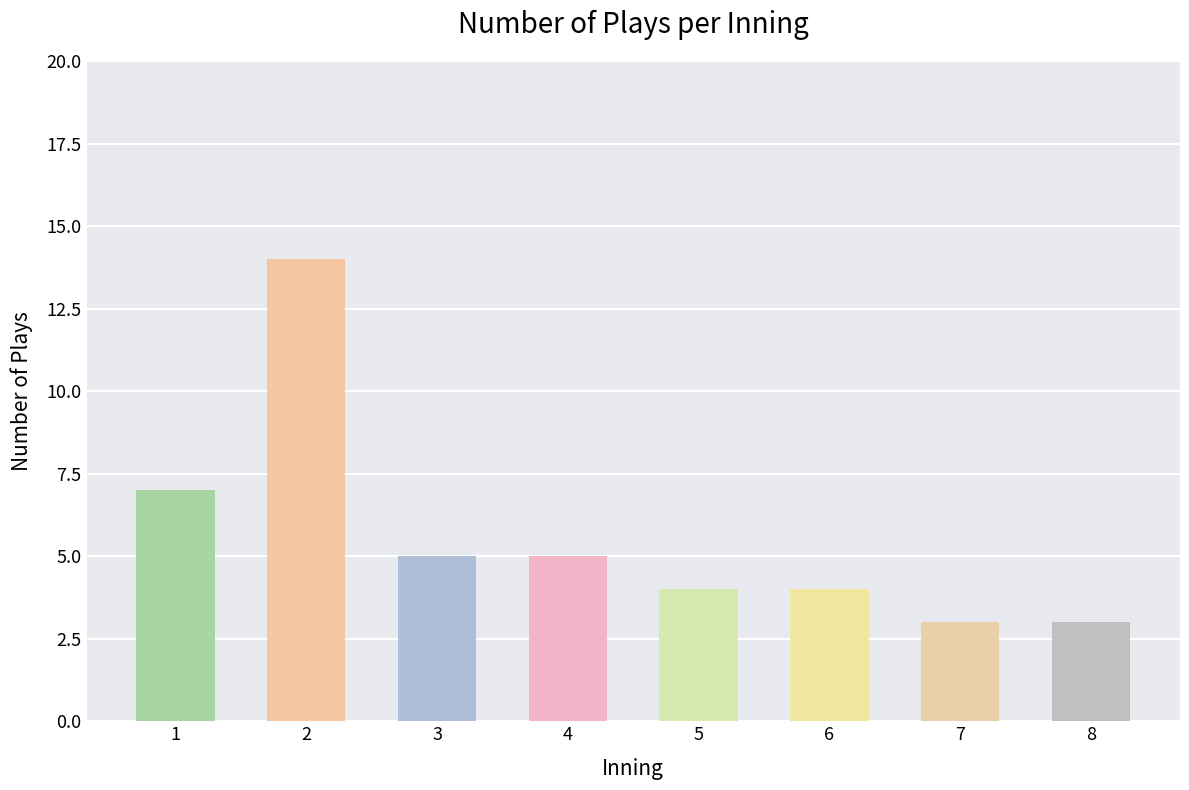

What is the change in value from 1 to 8?

-4